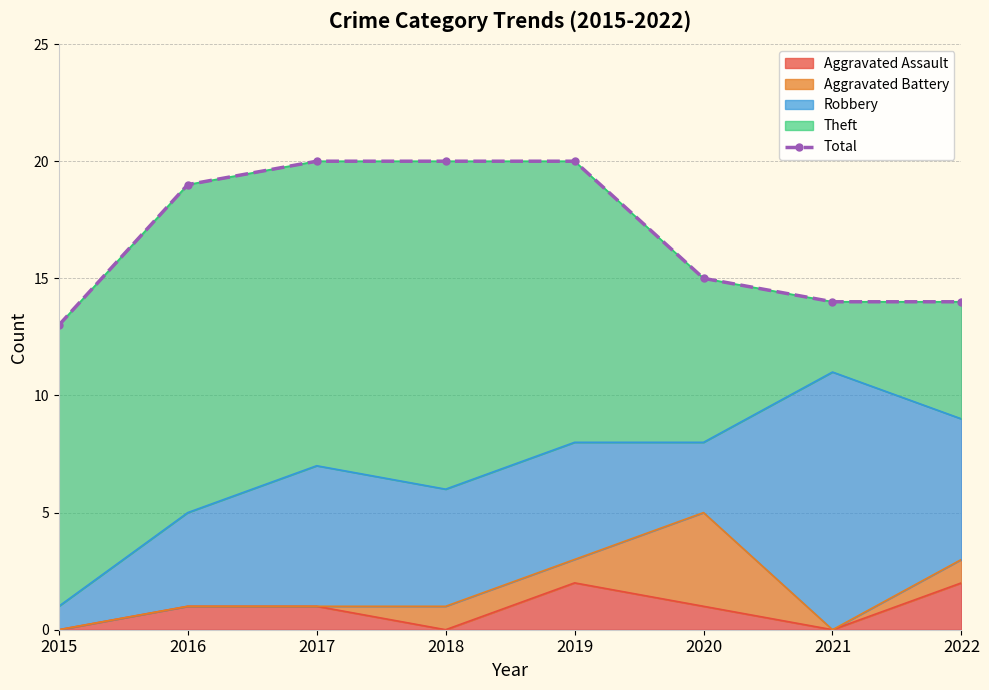

What is the greatest value displayed?

20